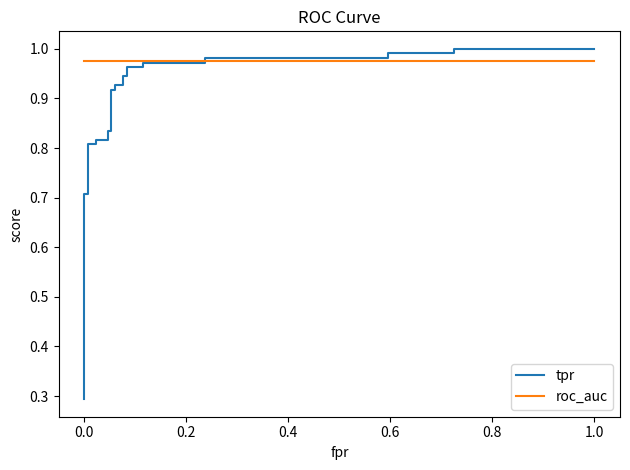

Count the number of data series in this chart.

2